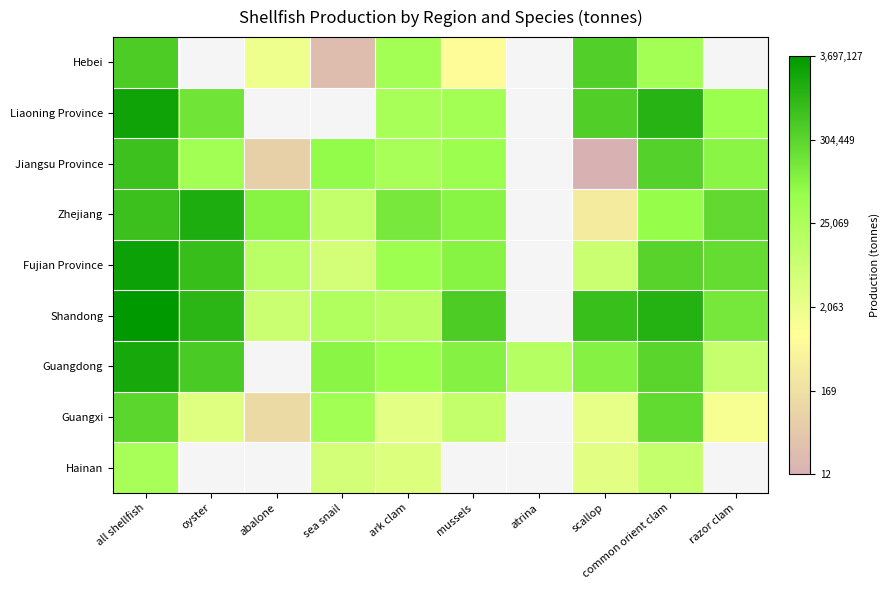

How many positive values does the Guangdong series have?

9